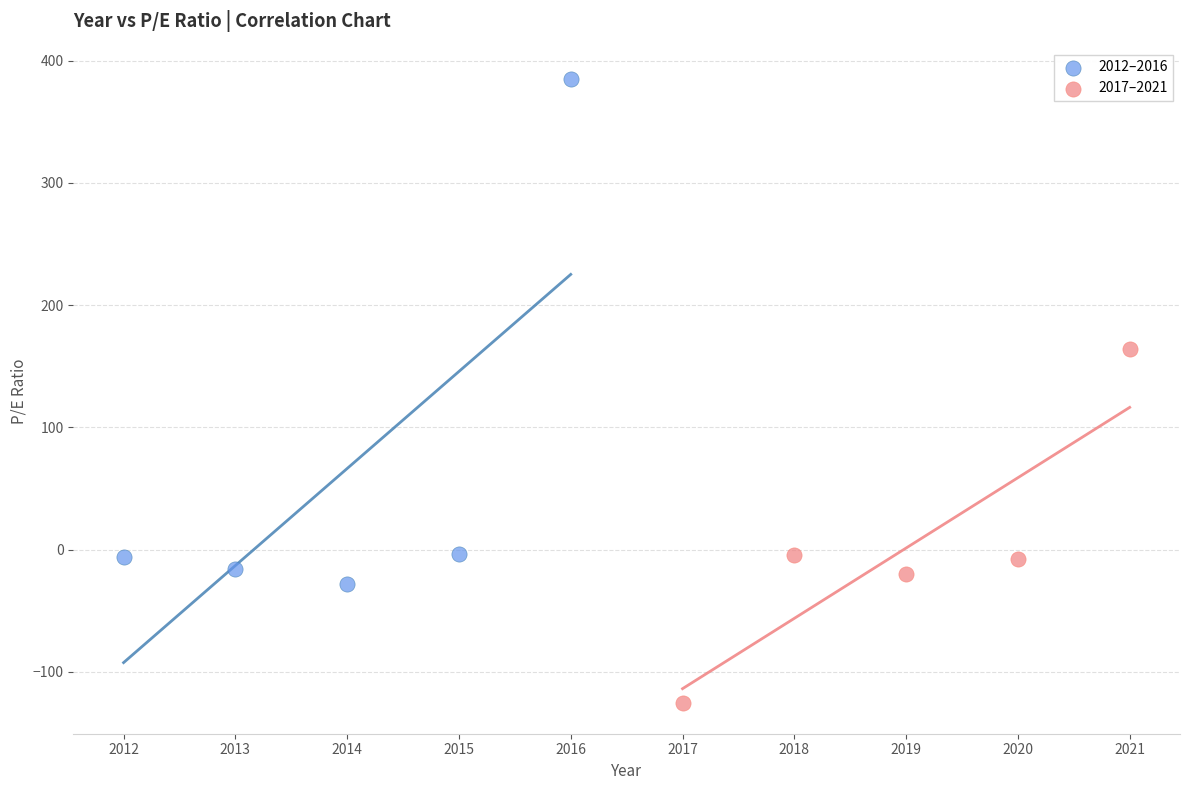

Which series has the largest Y range (max minus min)?

2012–2016